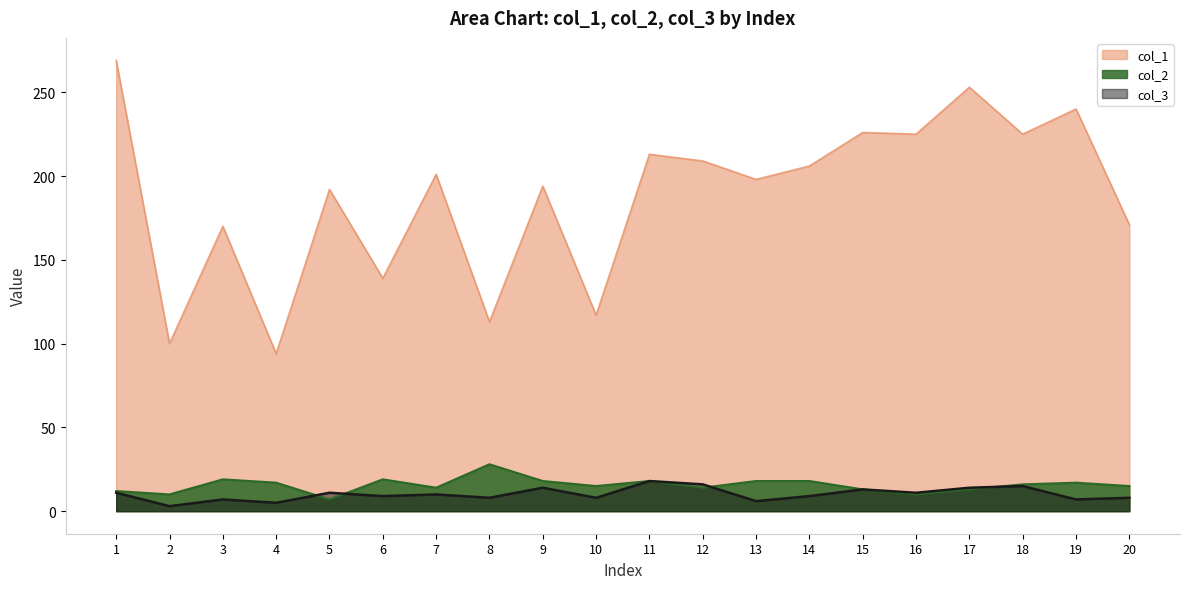

Where is col_2 nearest to the value 17?

4